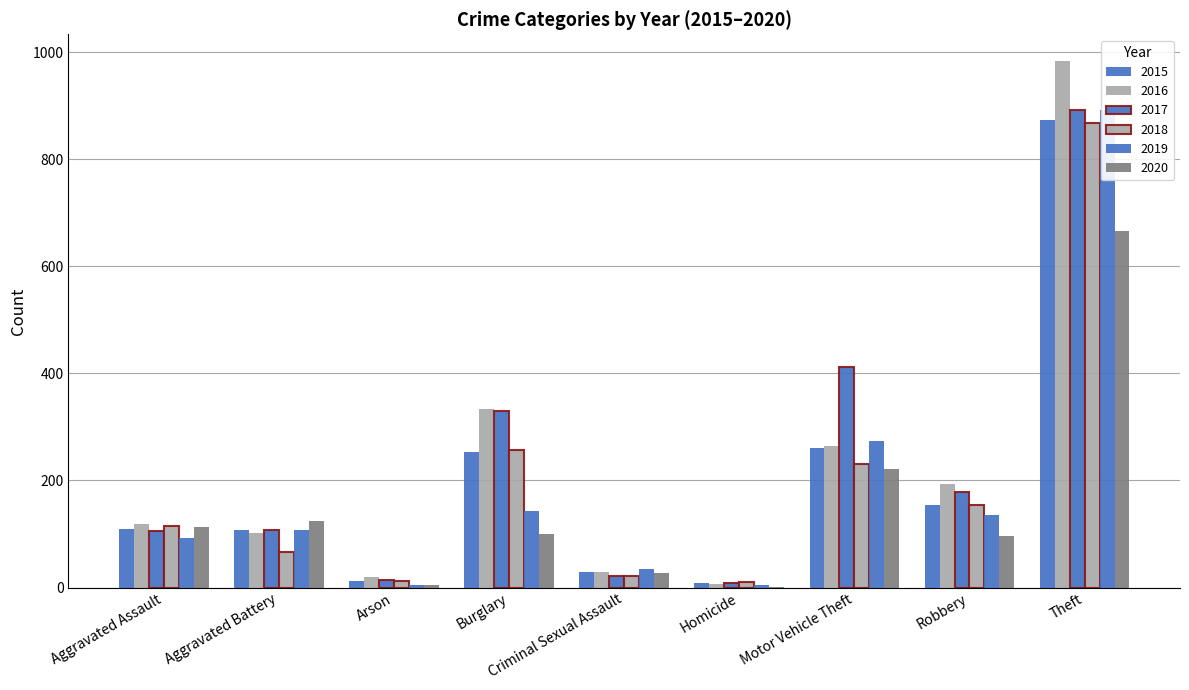

Which category has the highest value in the 2016 series?

Theft